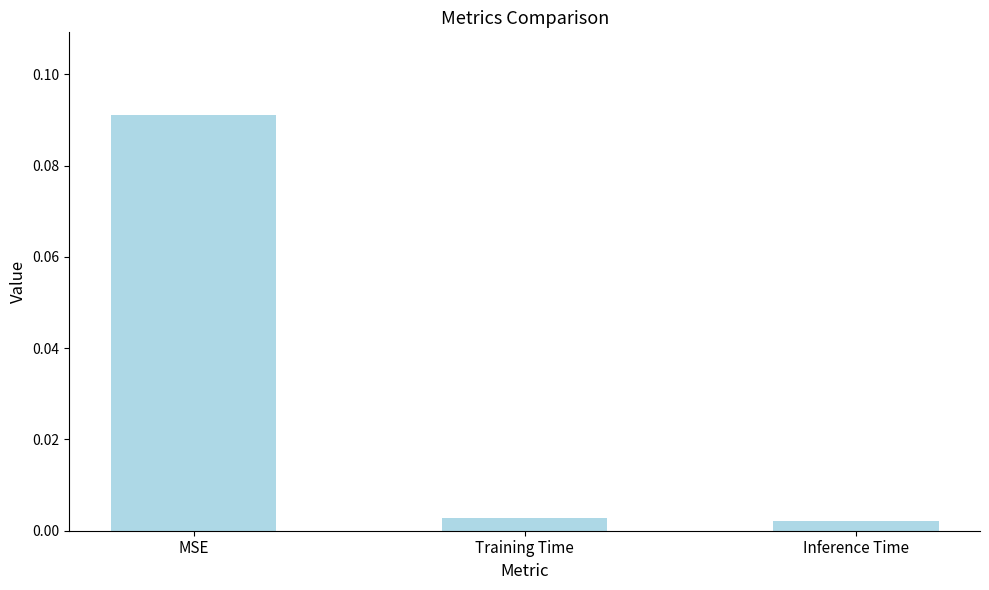

Is it true that the value at MSE is 0.0?

False